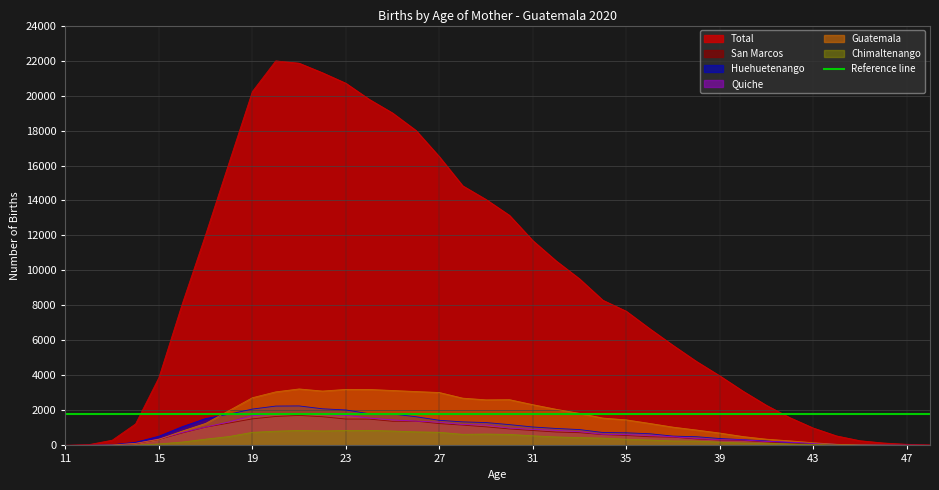

At how many categories does at least one series exceed 19814?

5